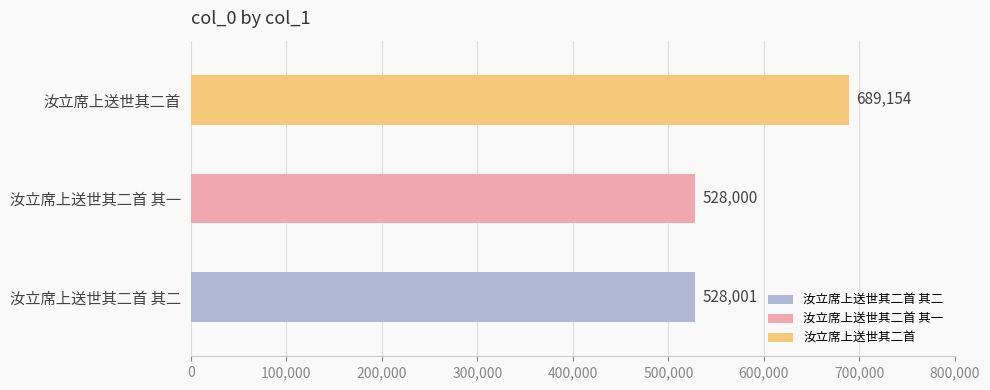

What is the sum of the values at 汝立席上送世其二首 and 汝立席上送世其二首 其二?

1217155